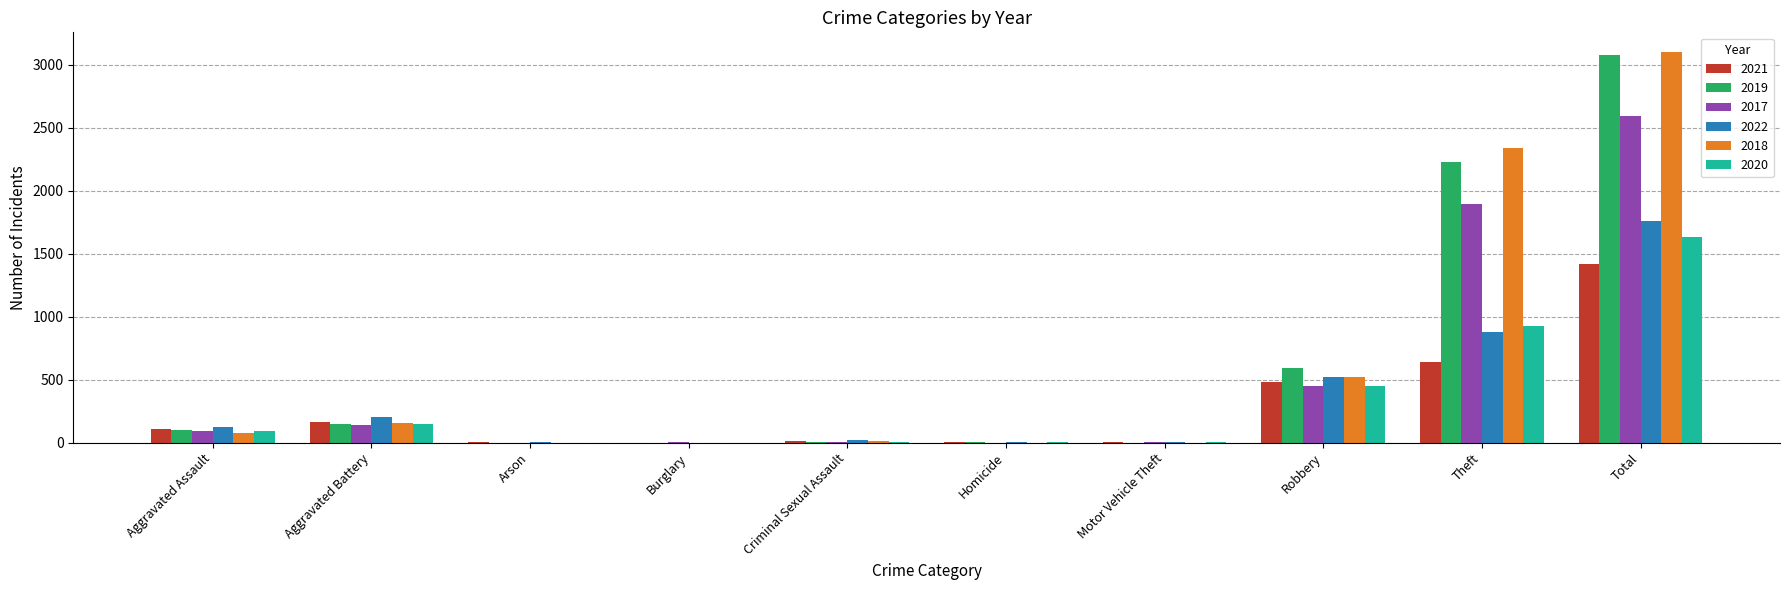

How many groups of bars are there?

10